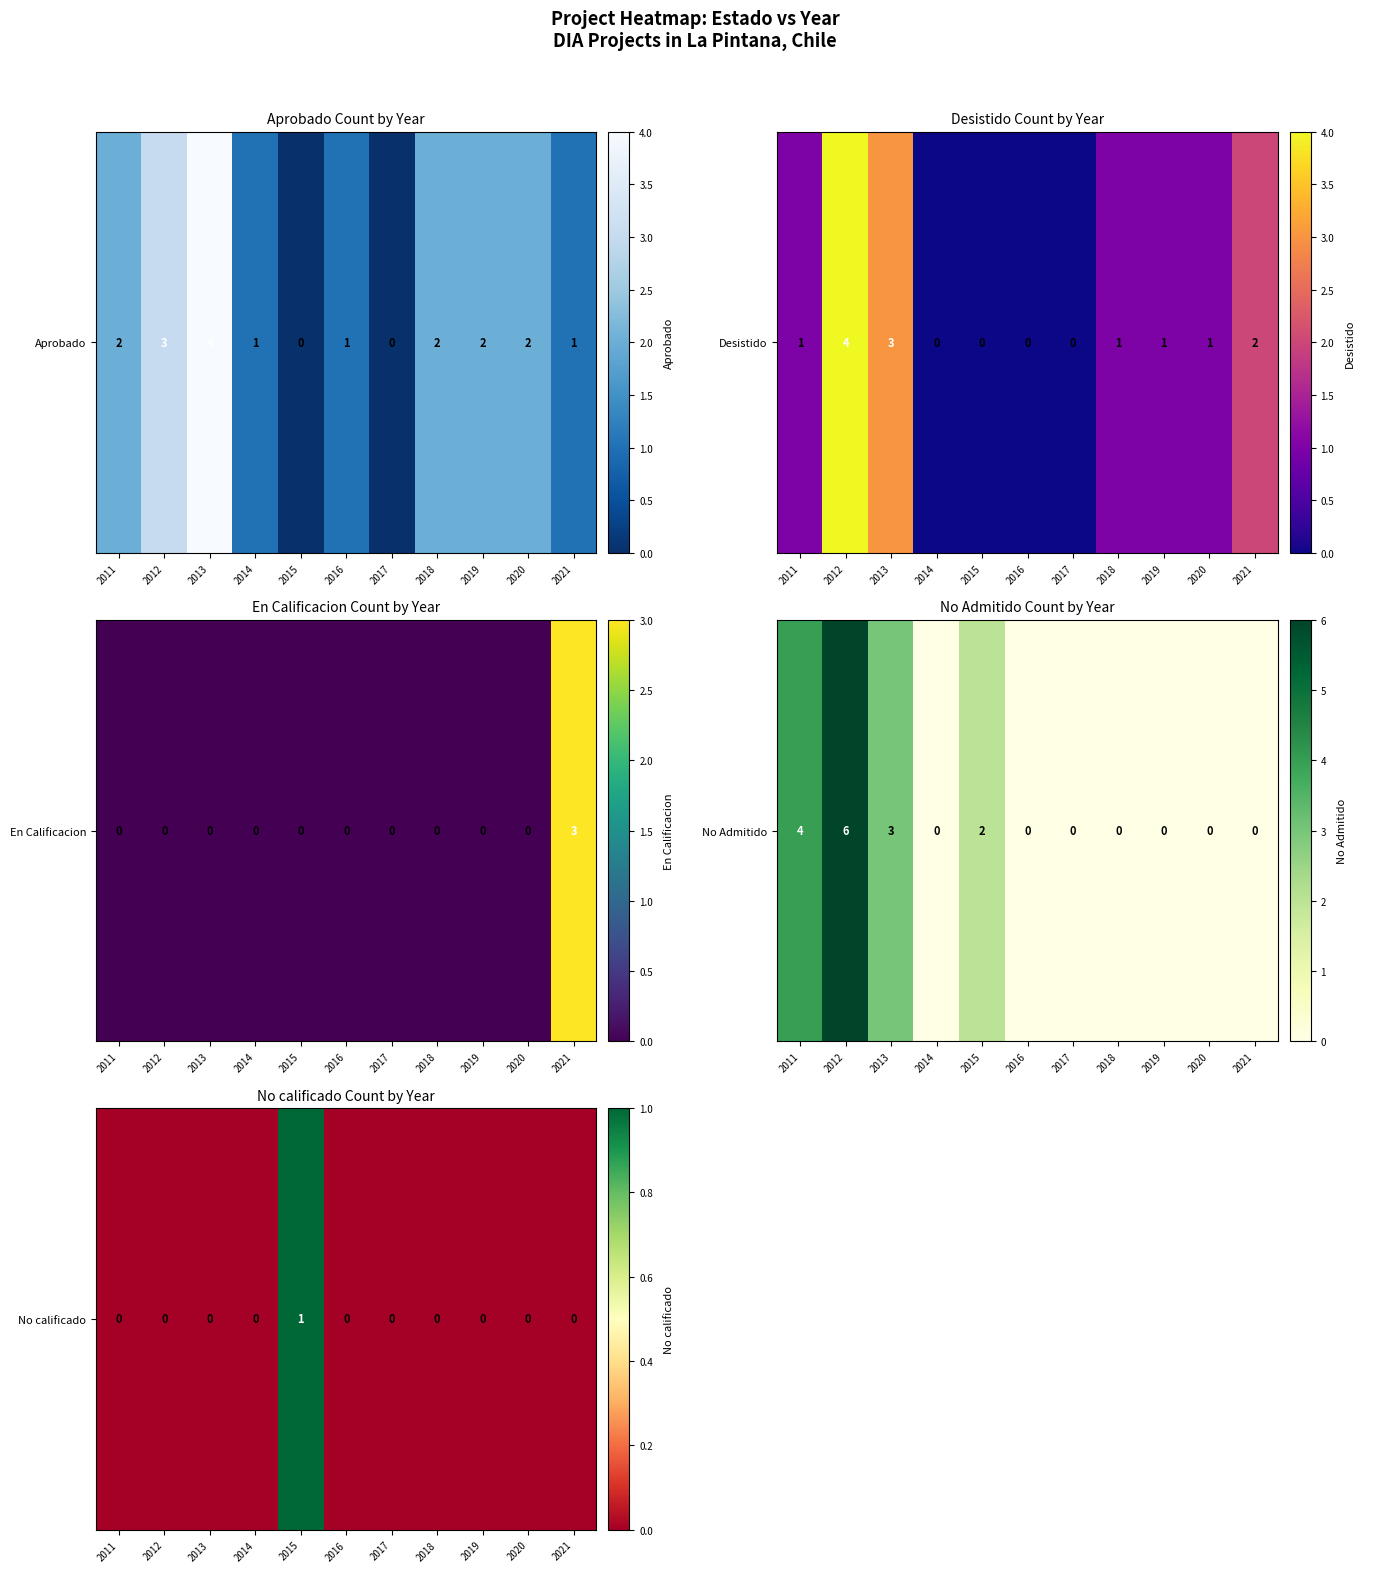

Which label corresponds to the smallest value in the chart?

2011